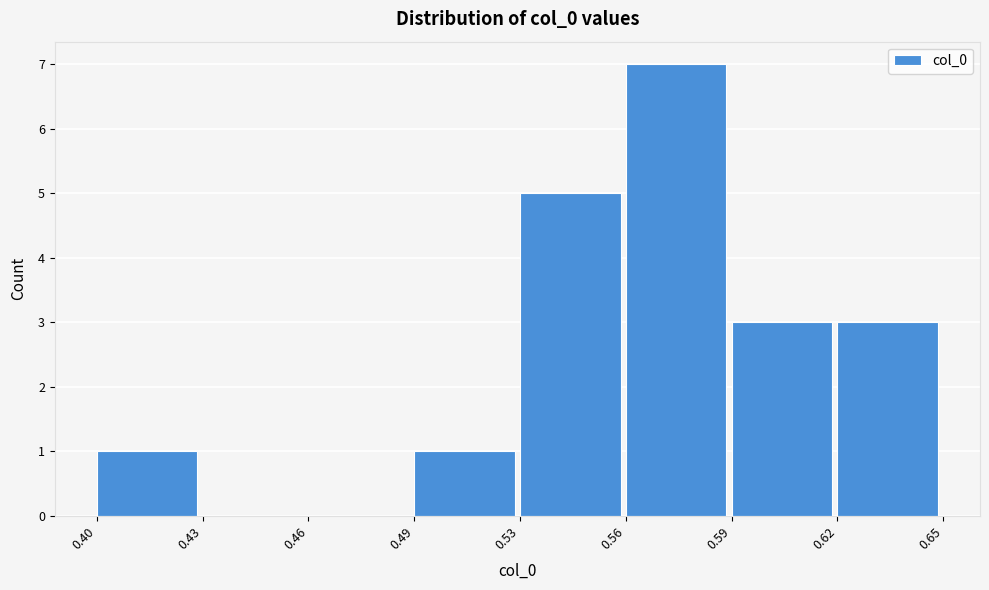

Reading right to left, what are all the values shown in this chart?

0.62=3	0.59=3	0.56=7	0.53=5	0.49=1	0.46=0	0.43=0	0.40=1